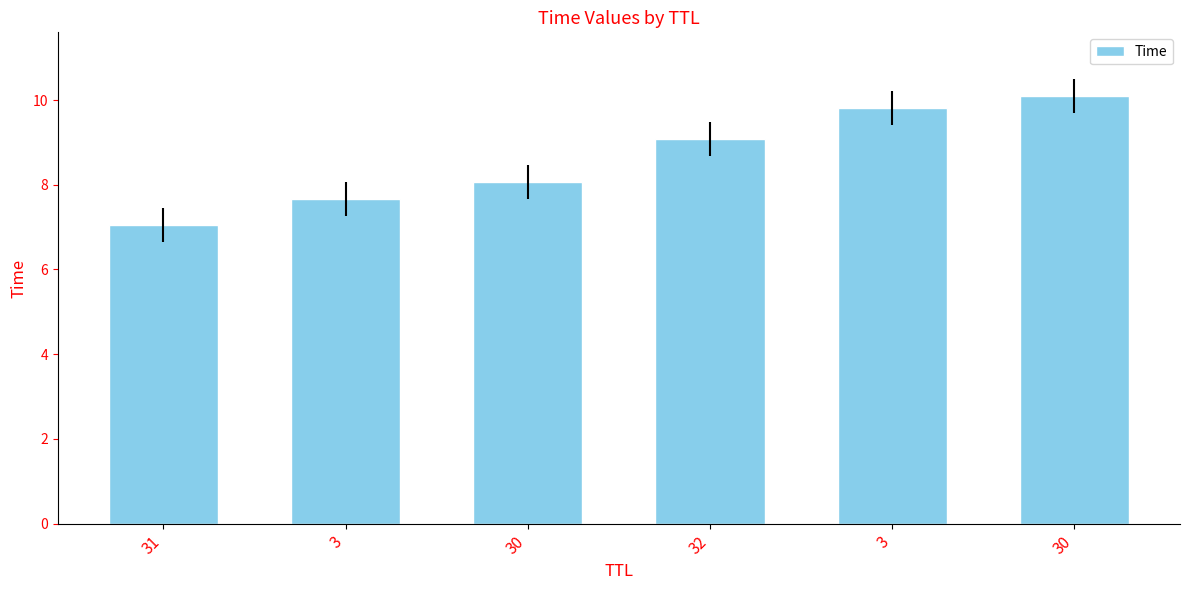

Approximately how many times larger is the value at 30 compared to 30?

0.8